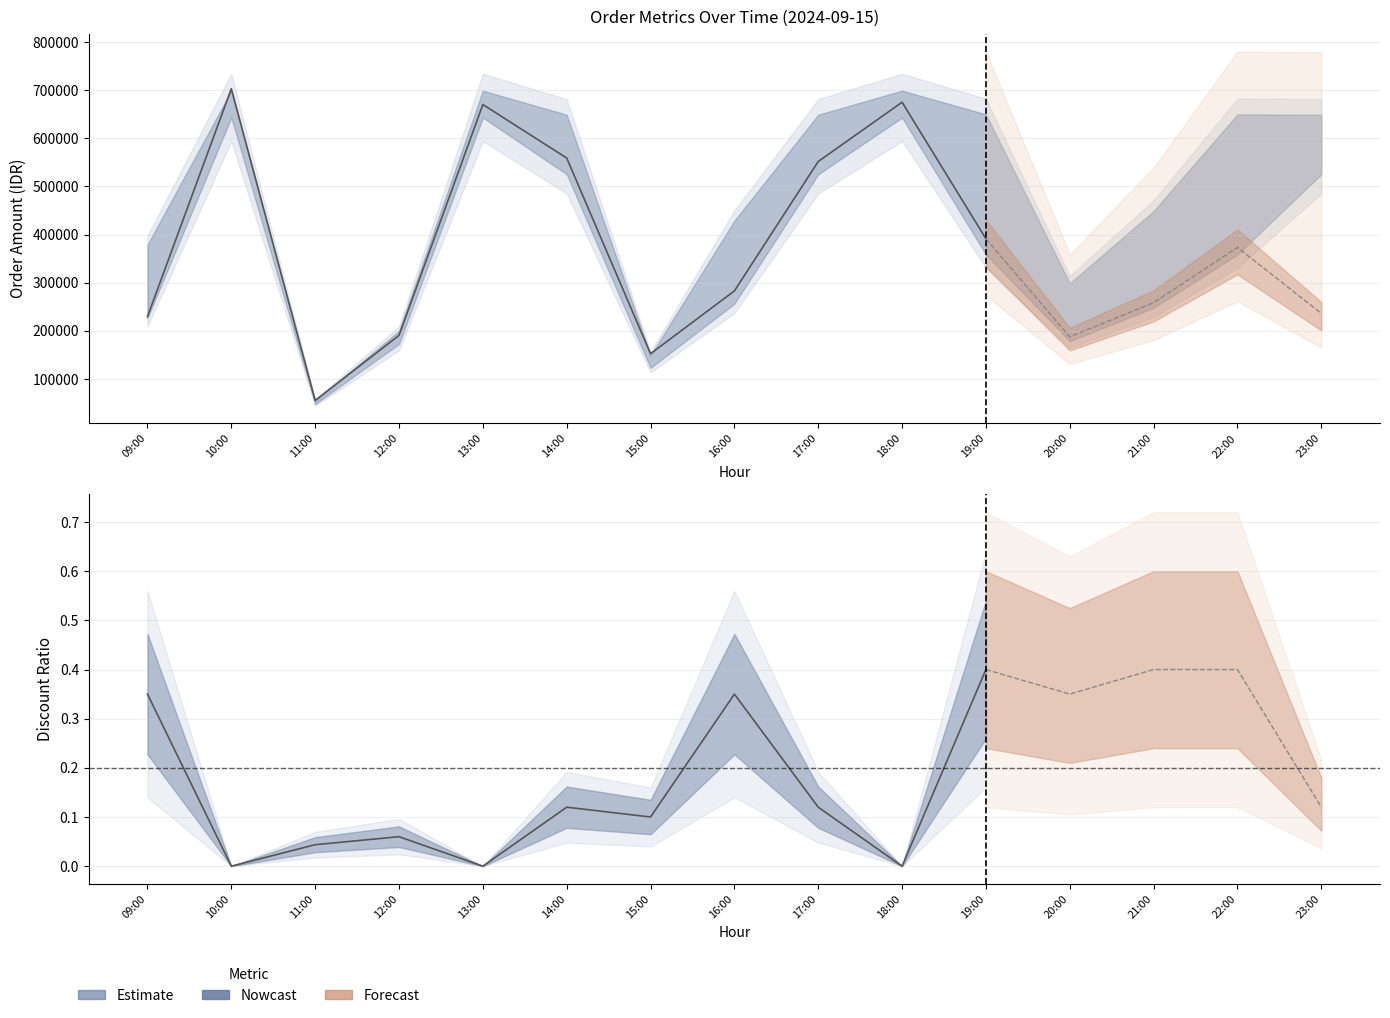

How many data points are above 391420?

5